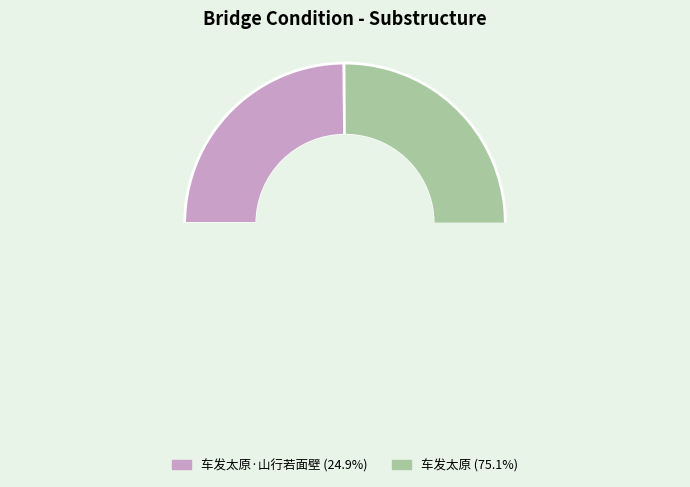

Is it true that 车发太原 is 75% of the pie?

True